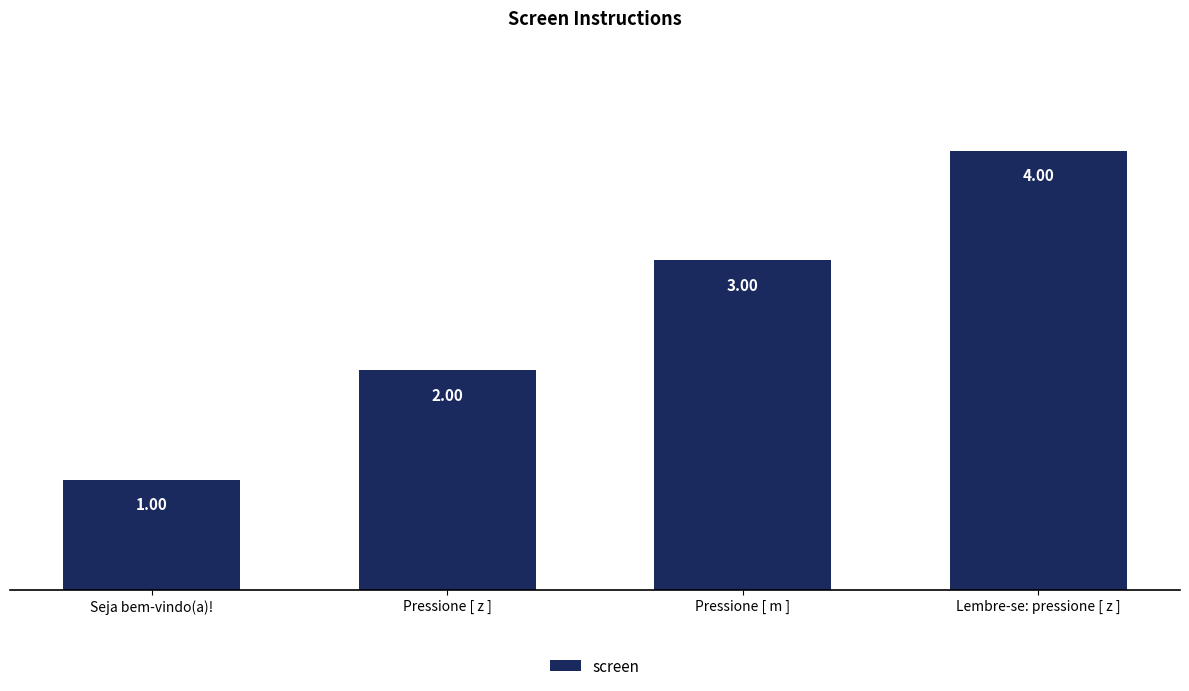

What is the difference between the values at Seja bem-vindo(a)! and Pressione [ m ]?

2